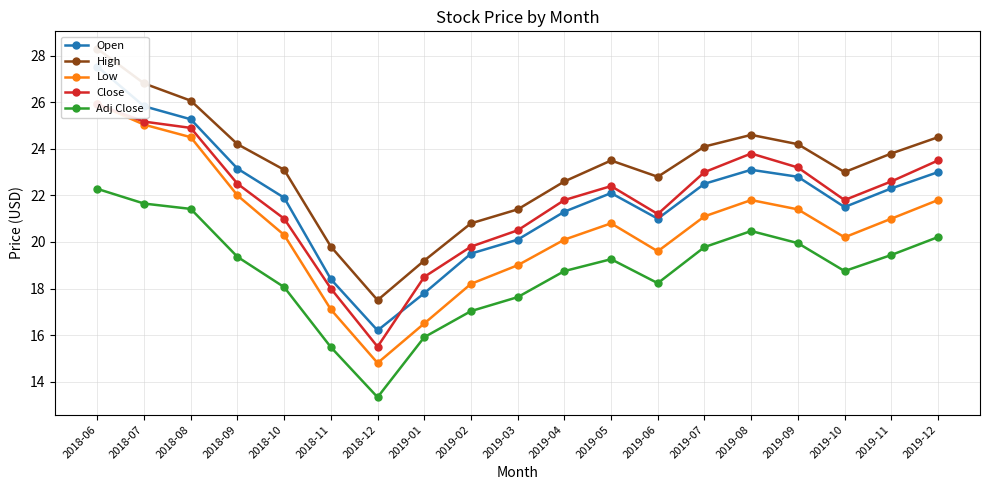

Reading left to right, extract all data points from this chart.

Open: 27.5	25.8	25.3	23.1	21.9	18.4	16.2	17.8	19.5	20.1	21.3	22.1	21.0	22.5	23.1	22.8	21.5	22.3	23.0
High: 28.3	26.8	26.1	24.2	23.1	19.8	17.5	19.2	20.8	21.4	22.6	23.5	22.8	24.1	24.6	24.2	23.0	23.8	24.5
Low: 25.9	25.0	24.5	22.0	20.3	17.1	14.8	16.5	18.2	19.0	20.1	20.8	19.6	21.1	21.8	21.4	20.2	21.0	21.8
Close: 25.9	25.2	24.9	22.5	21.0	18.0	15.5	18.5	19.8	20.5	21.8	22.4	21.2	23.0	23.8	23.2	21.8	22.6	23.5
Adj Close: 22.3	21.6	21.4	19.4	18.1	15.5	13.3	15.9	17.0	17.6	18.8	19.3	18.2	19.8	20.5	19.9	18.8	19.4	20.2